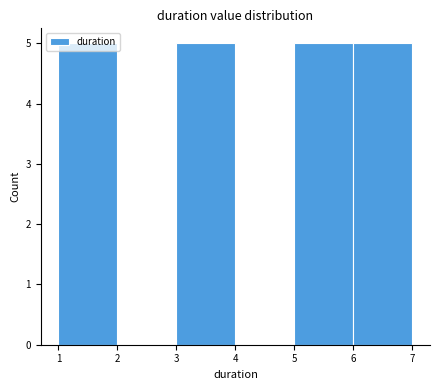

What is the height of the bar covering 6 to 7 on the x-axis? The values are not printed on the chart, so give them approximately, as read against the axis.

5